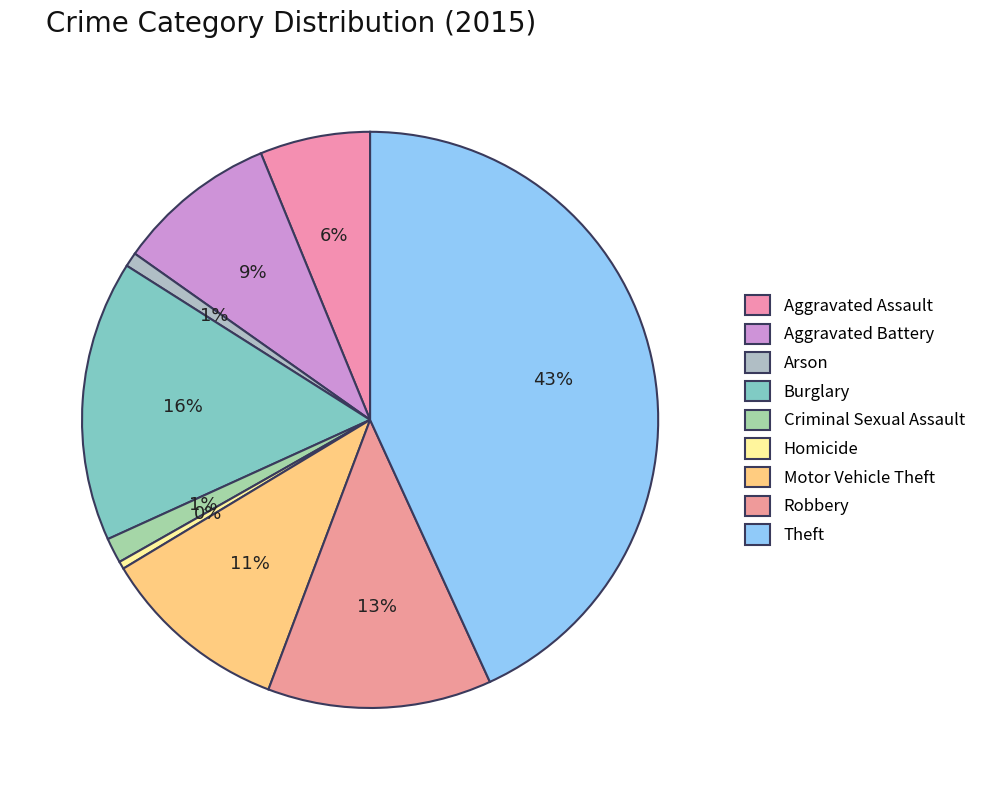

Does any single category account for the majority?

No